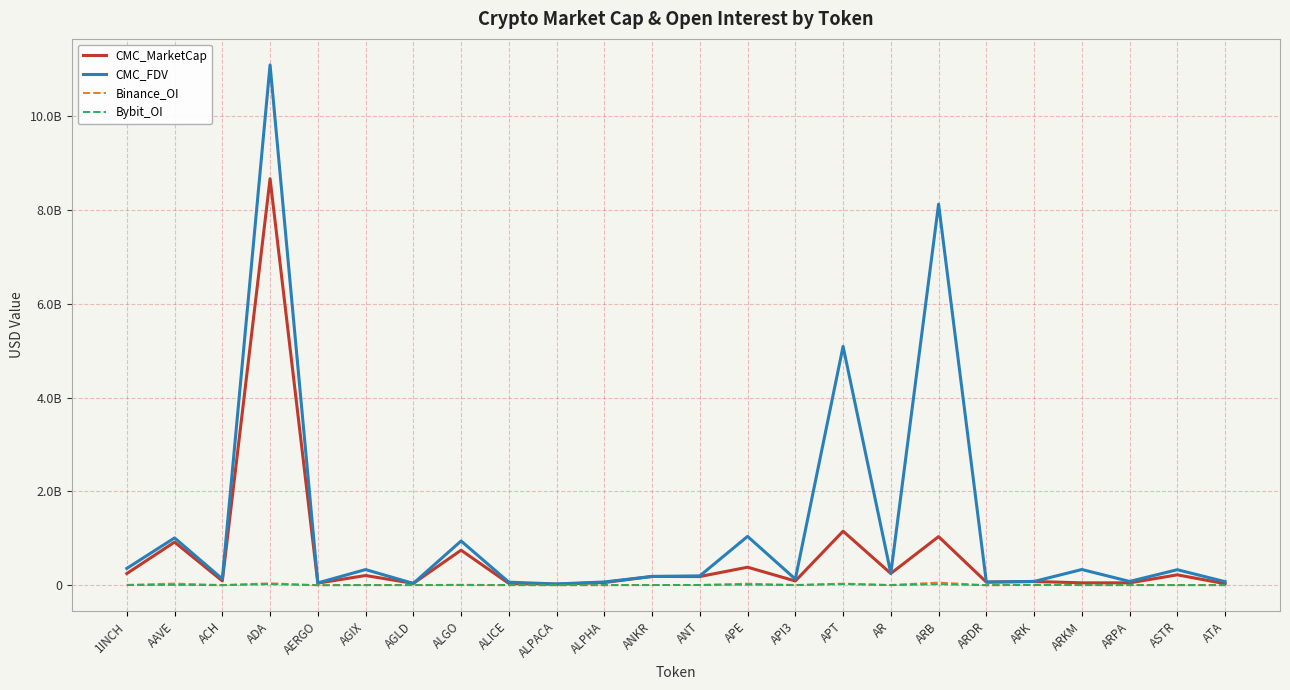

At which category does Bybit_OI reach its first local valley?

ACH